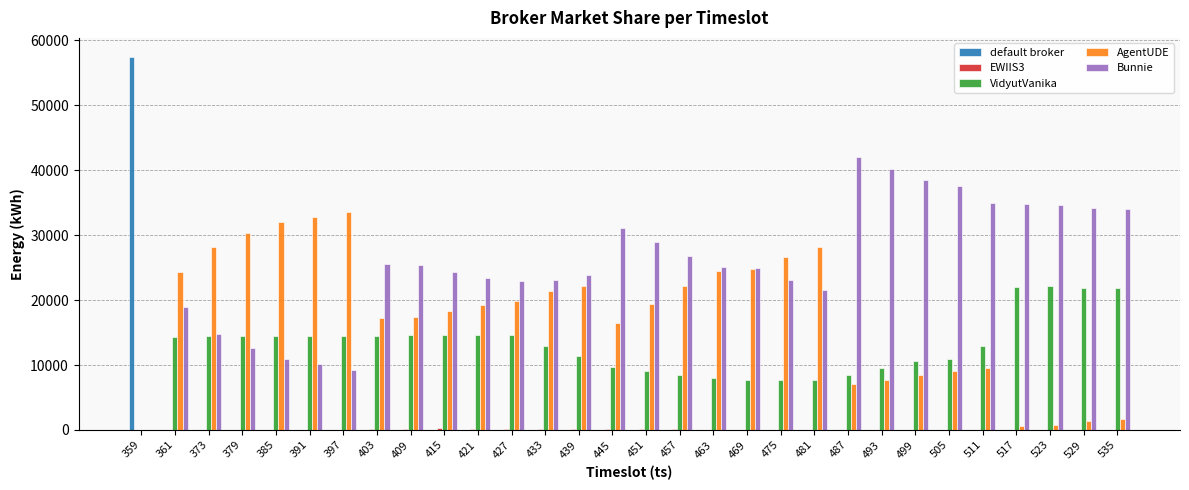

Between 359 and 385, which series saw the biggest shift?

default broker